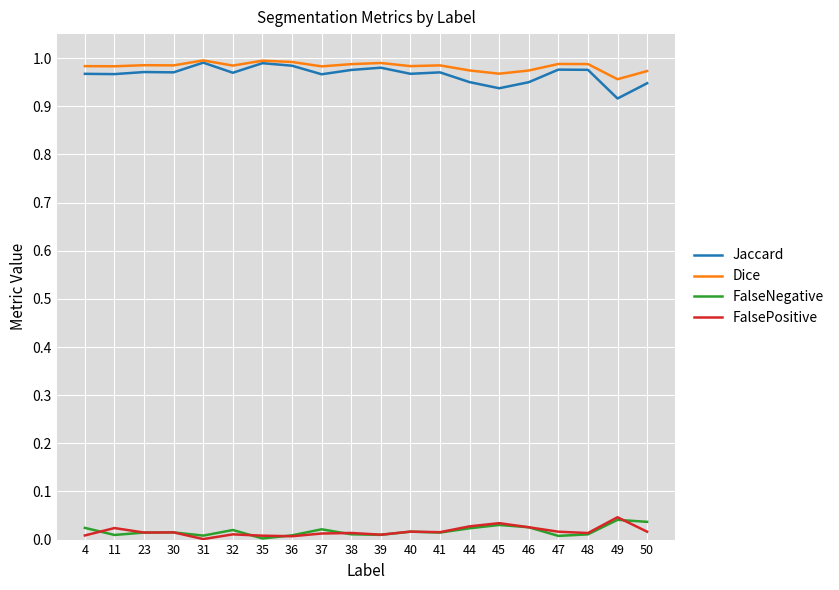

Which series has the largest total across all categories?

Dice